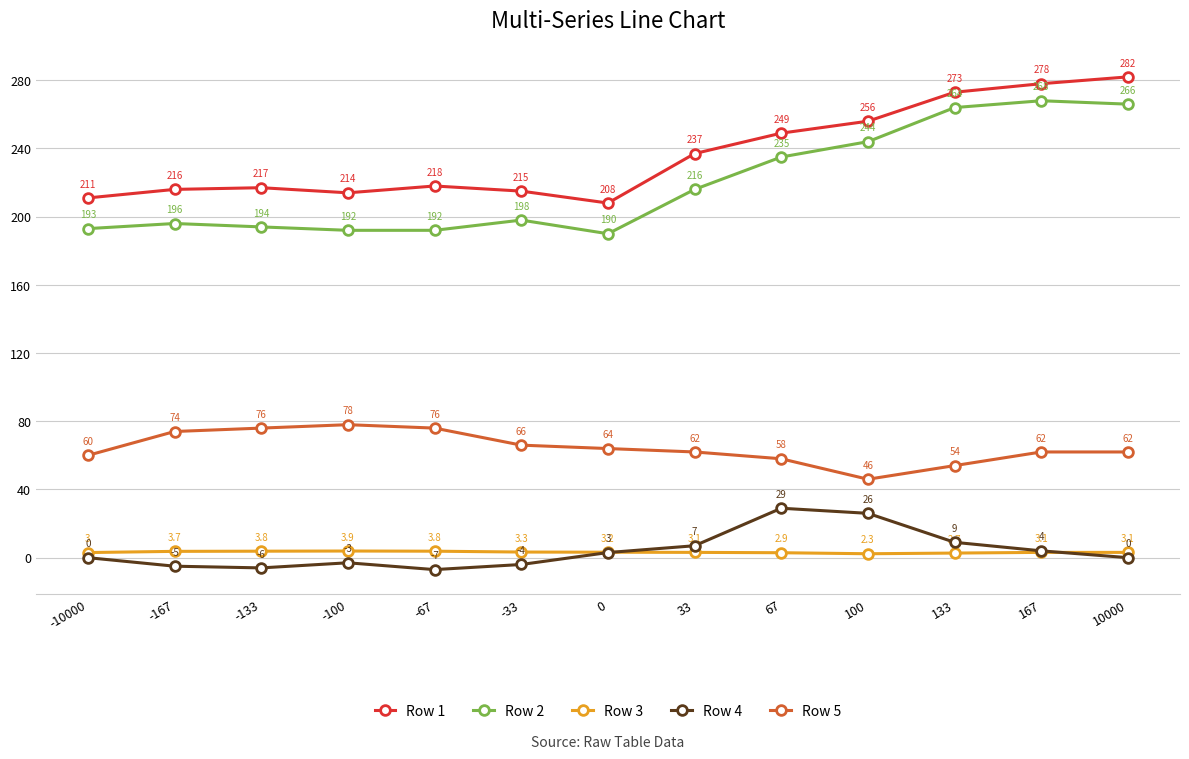

Is the value of Row 5 at 167 greater than the value of Row 1 at 167?

No